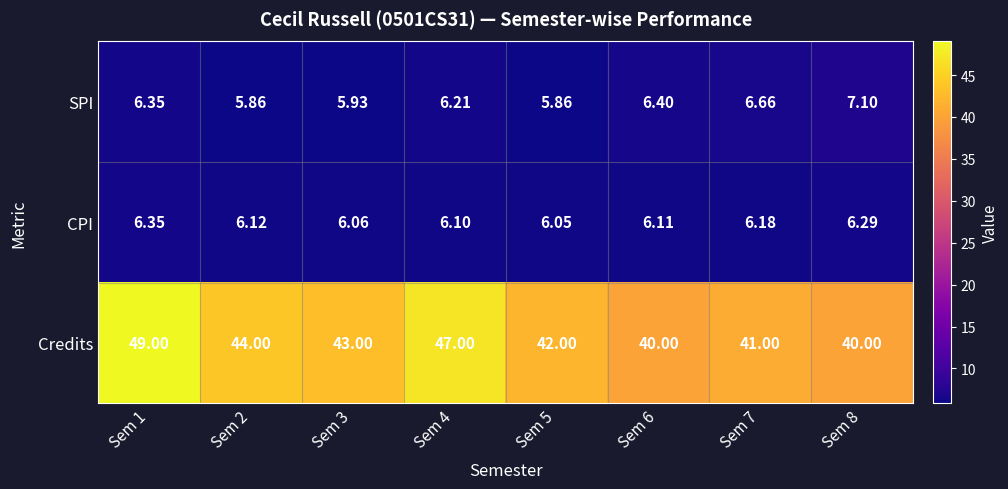

At Sem 5, list the series in order from largest to smallest.

Credits, CPI, SPI